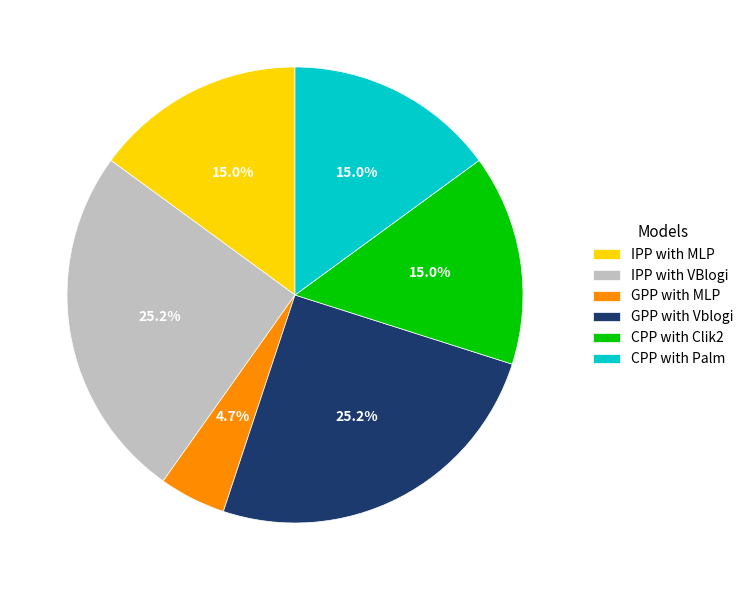

Which has a higher value, GPP with MLP or CPP with Palm?

CPP with Palm